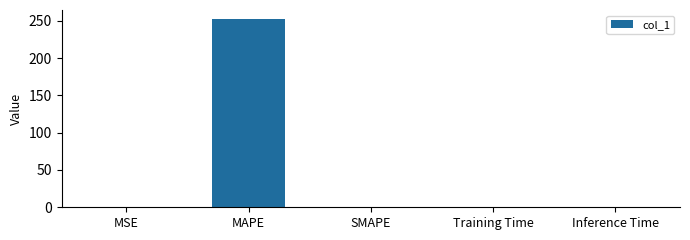

What is the greatest value displayed?

251.9